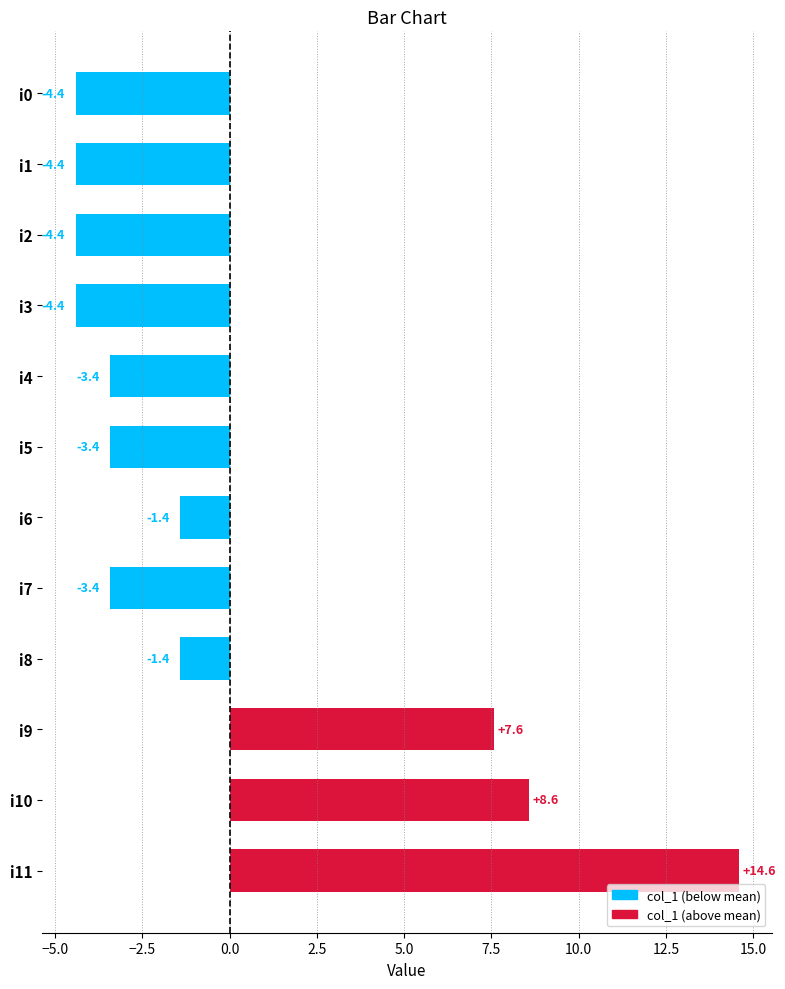

At which category does the chart reach its peak across all series?

i11